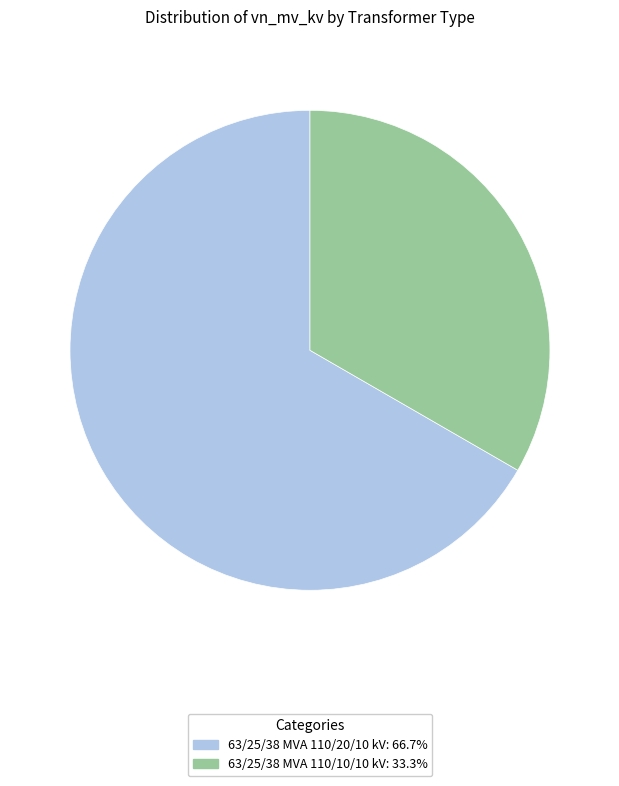

Combined, do 63/25/38 MVA 110/10/10 kV and 63/25/38 MVA 110/20/10 kV account for over 50%?

Yes